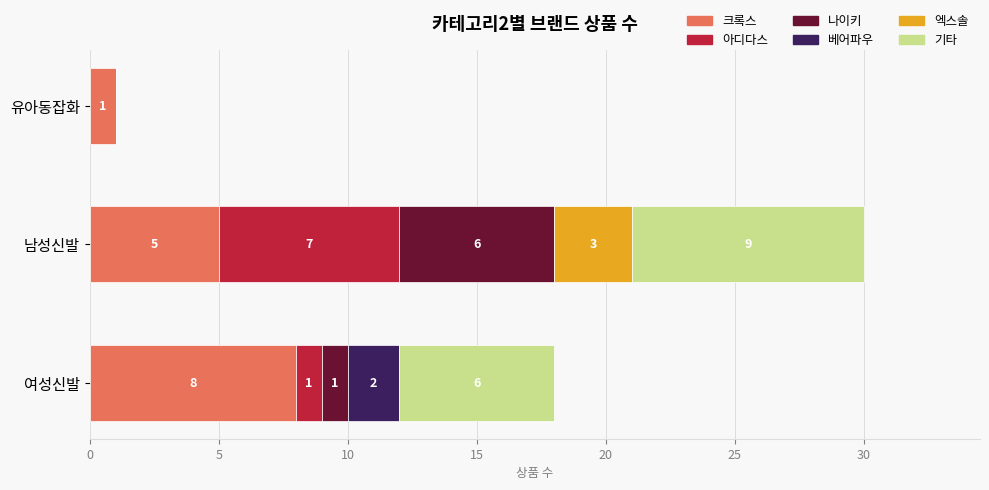

What is the highest value of the 크록스 series?

8